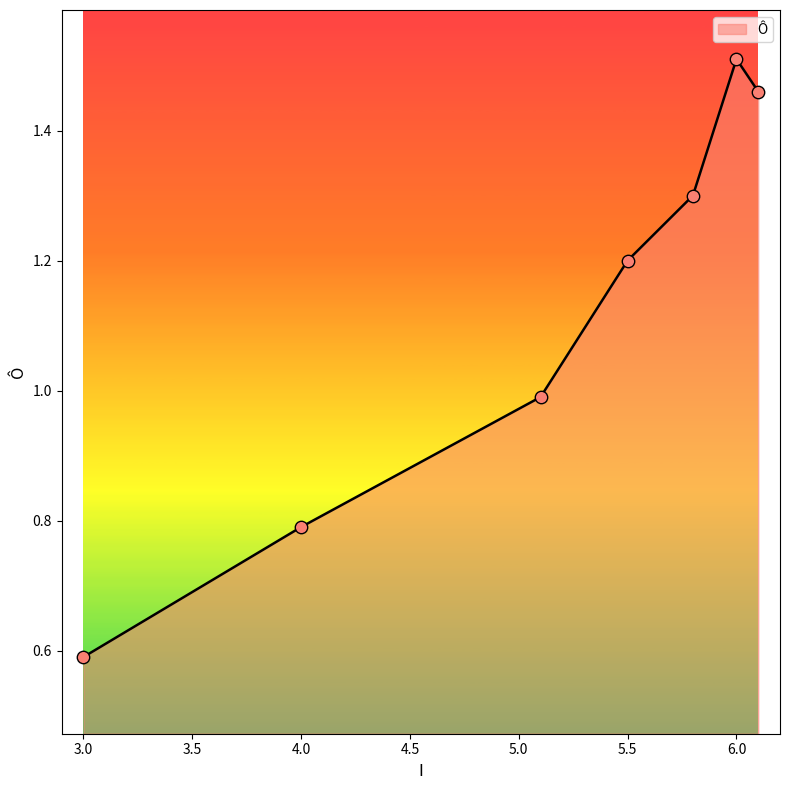

What is the difference between the maximum and minimum values?

0.9